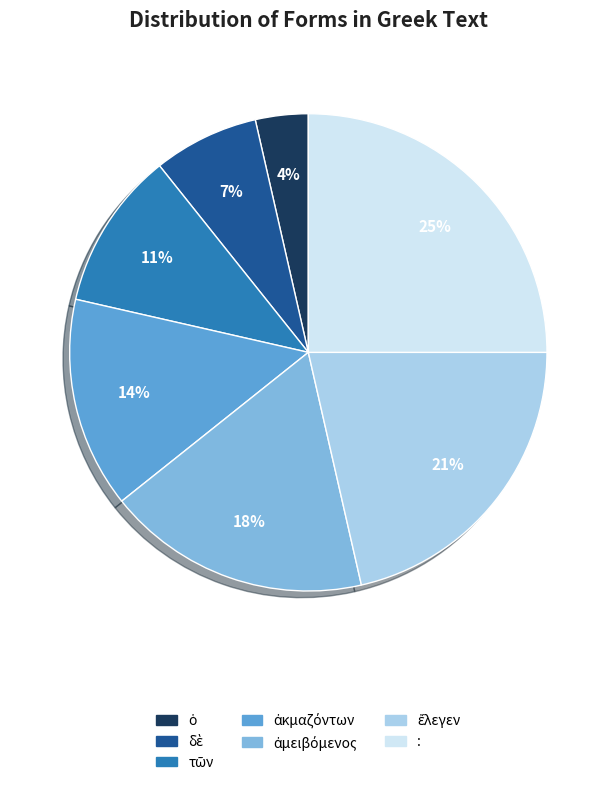

What percentage is the : slice, to the nearest percent?

25%